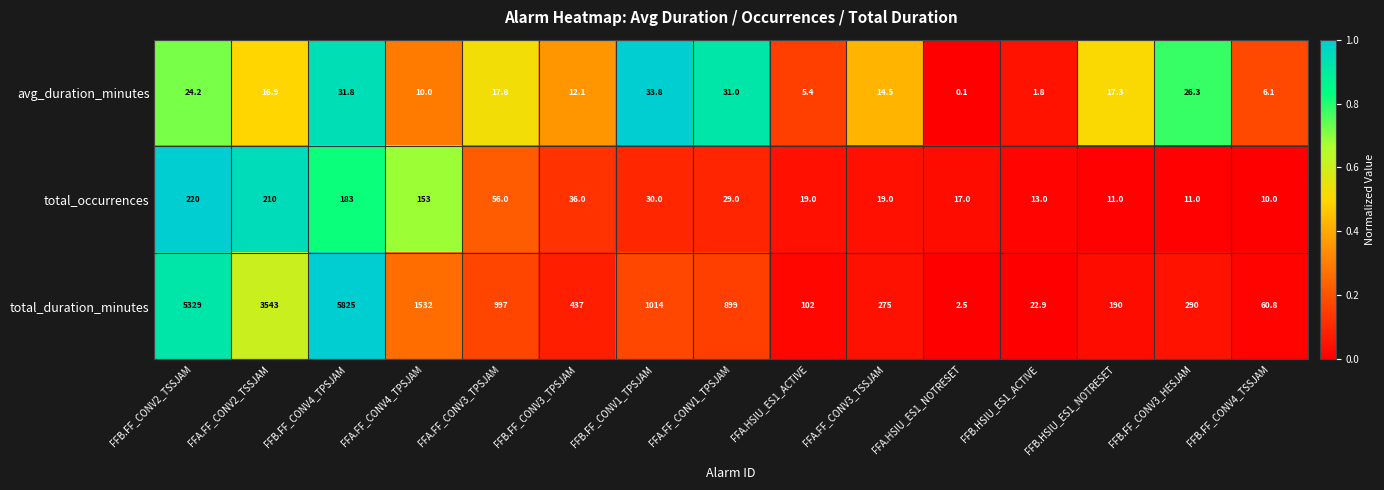

At which category does the chart reach its minimum across all series?

FFA.HSIU_ES1_NOTRESET